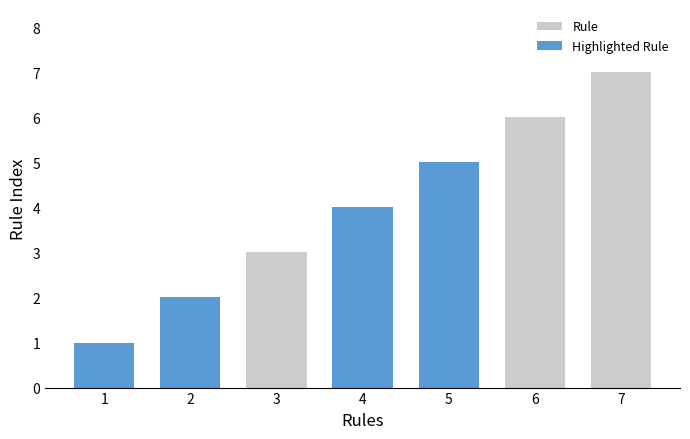

Count the values in the range 2 to 6.

5